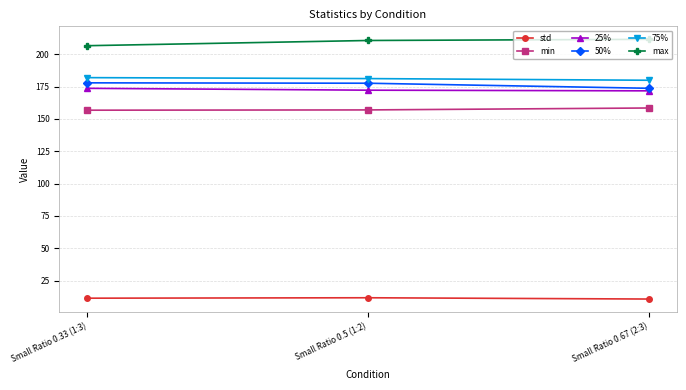

The 25% series shows 283.1 at Small Ratio 0.5 (1:2). True or false?

False